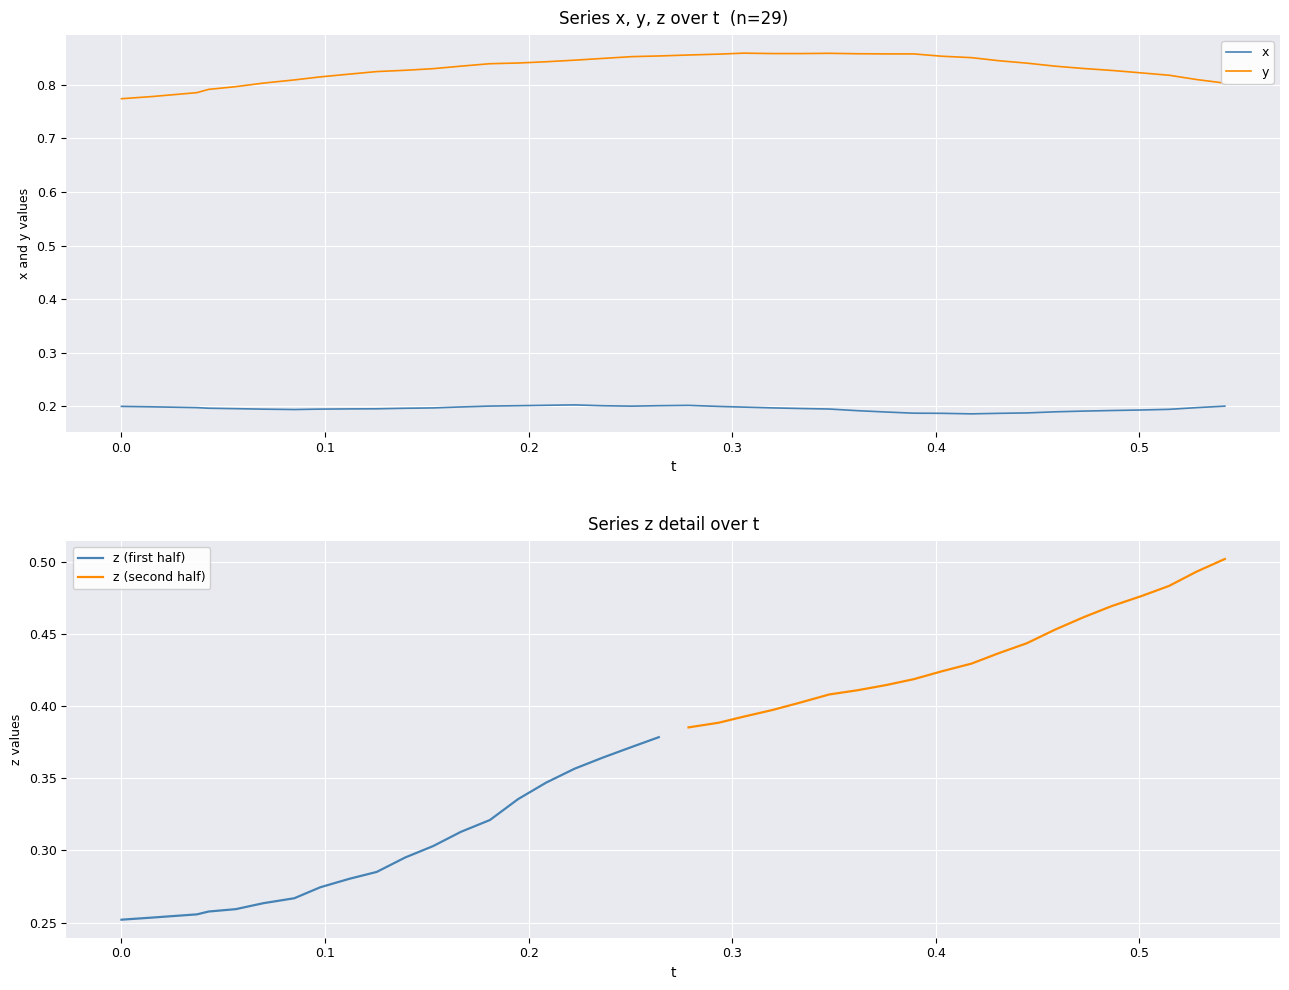

True or false: y and x cross at least once.

False